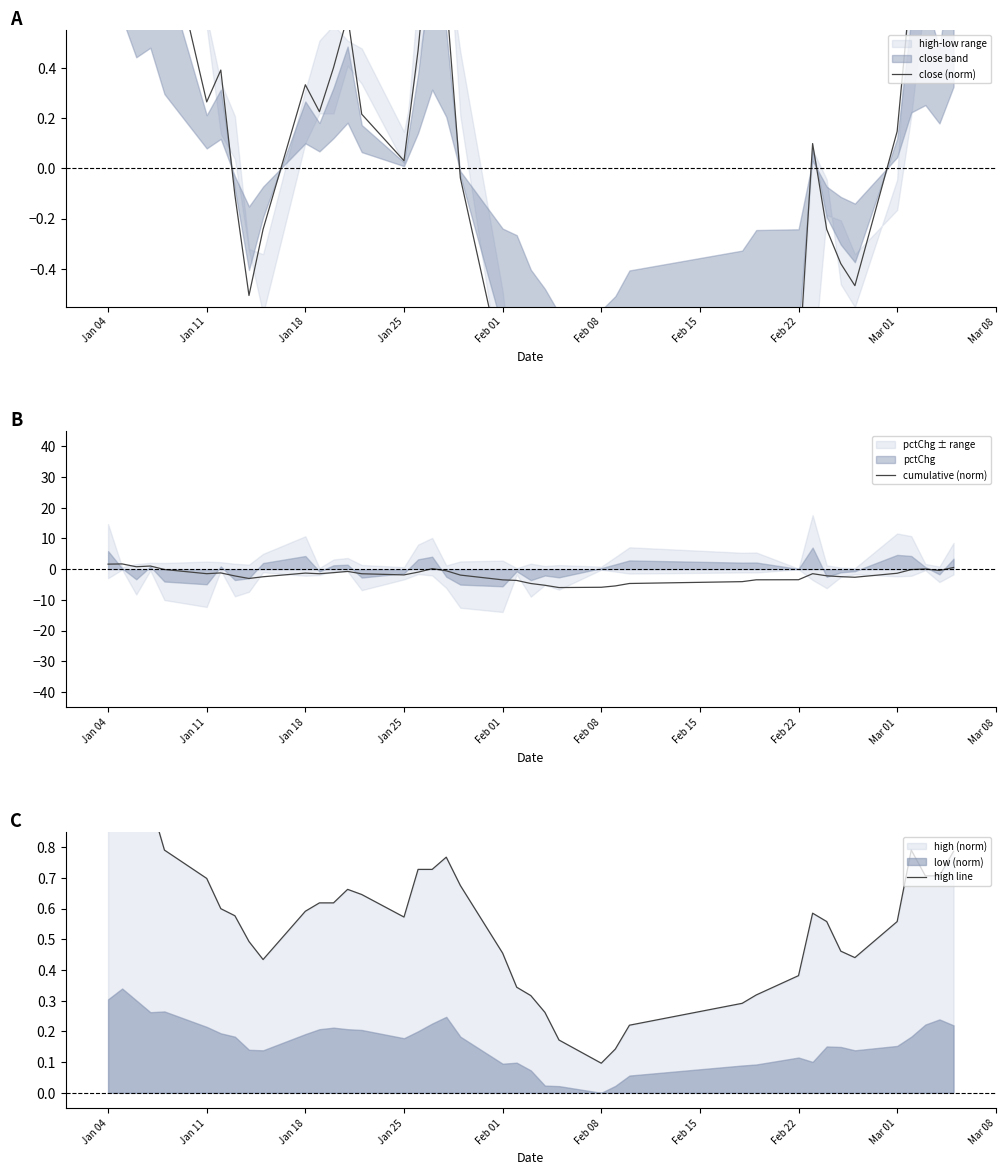

Count the number of data series in this chart.

3